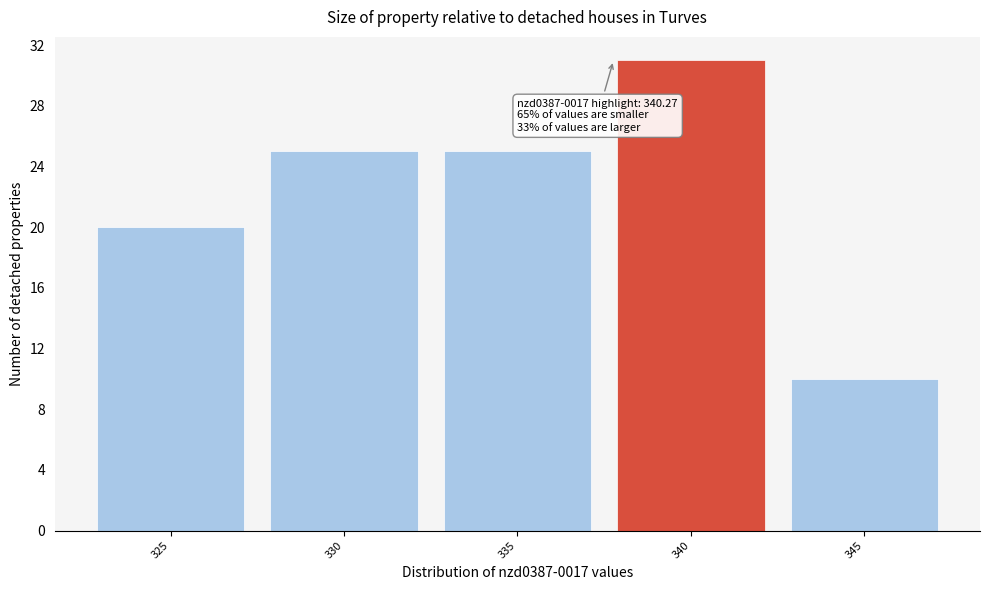

Reading right to left, what are all the values shown in this chart?

345=10	340=31	335=25	330=25	325=20